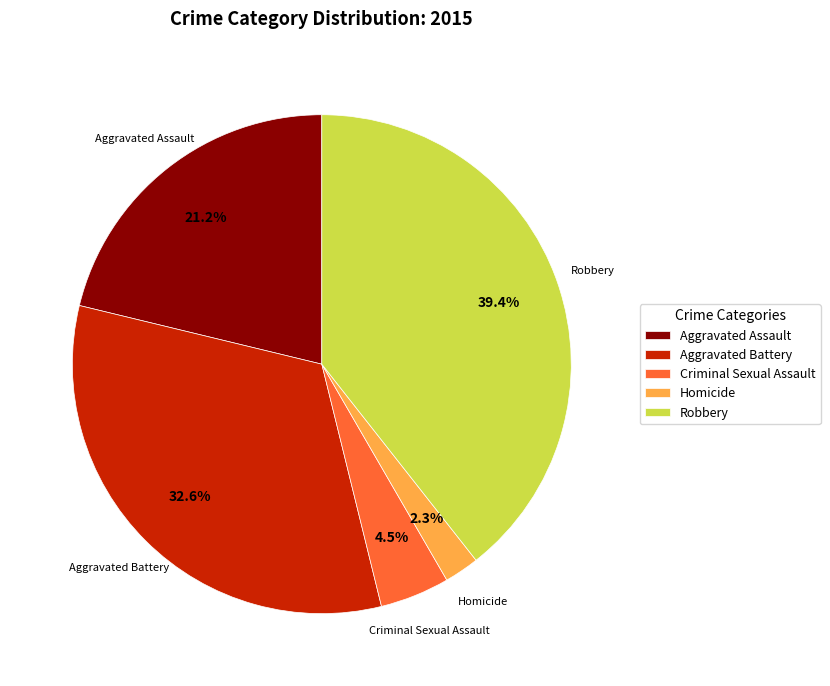

Is Criminal Sexual Assault the majority of the pie?

No